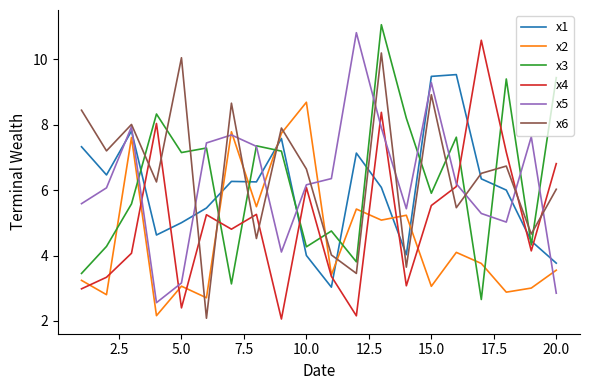

What is the greatest value displayed?

11.1